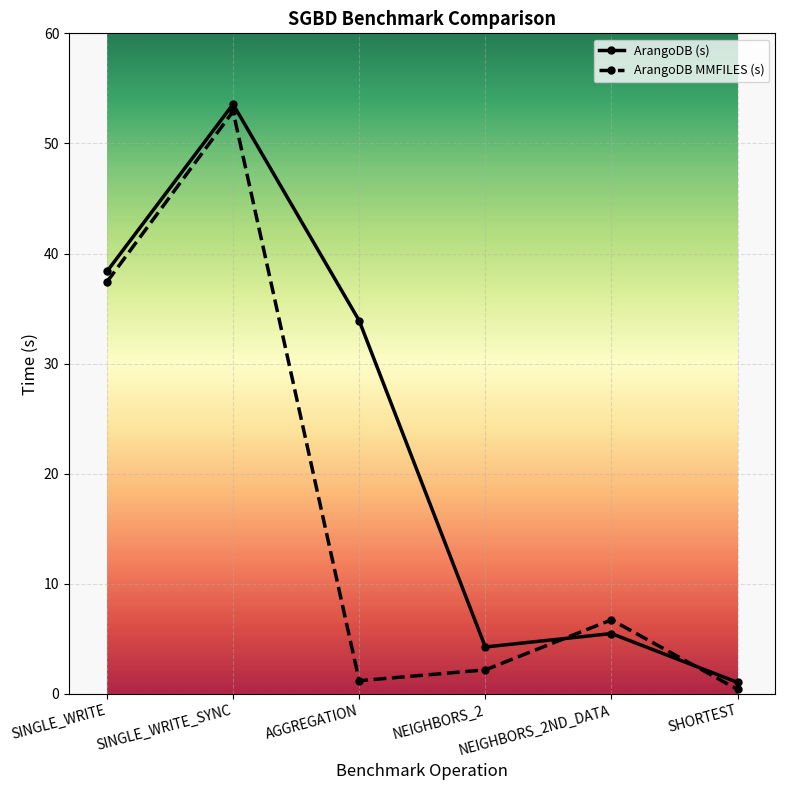

At how many categories does at least one series exceed 2?

5